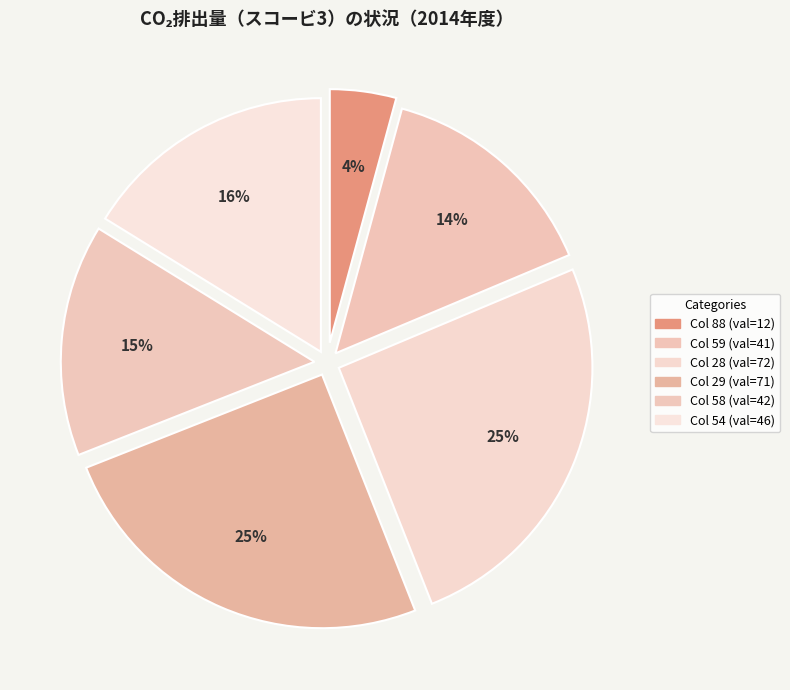

Rank the categories by value from lowest to highest.

88, 59, 58, 54, 29, 28